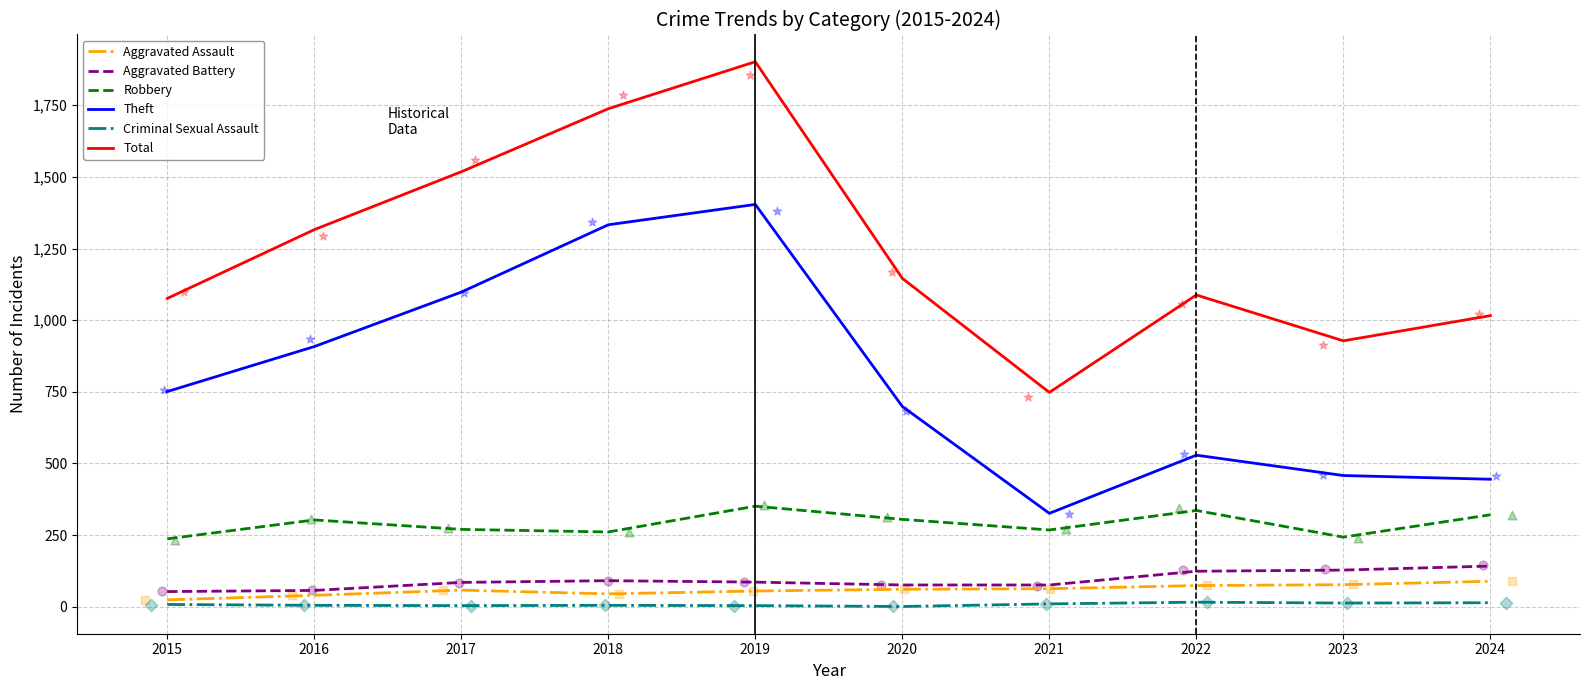

Which series reaches the minimum Y coordinate?

Criminal Sexual Assault